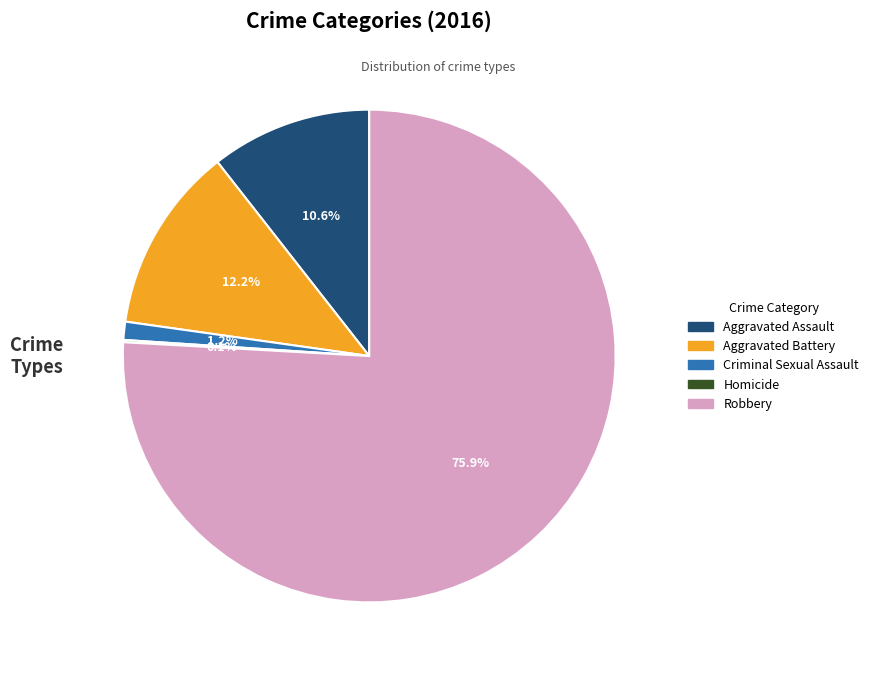

What percentage is the Robbery slice, to the nearest percent?

76%